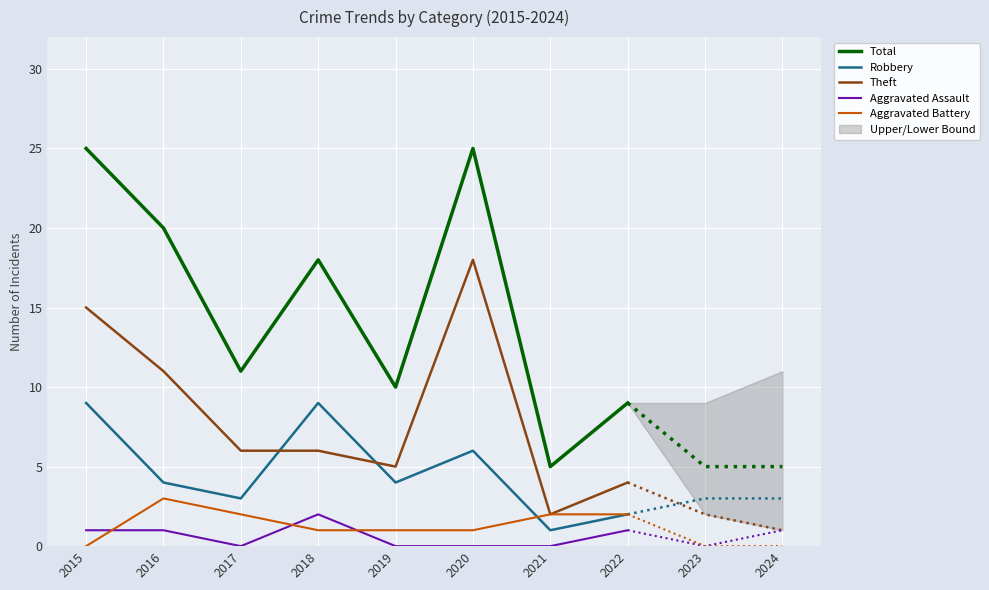

Where is the first local maximum for Total?

2018